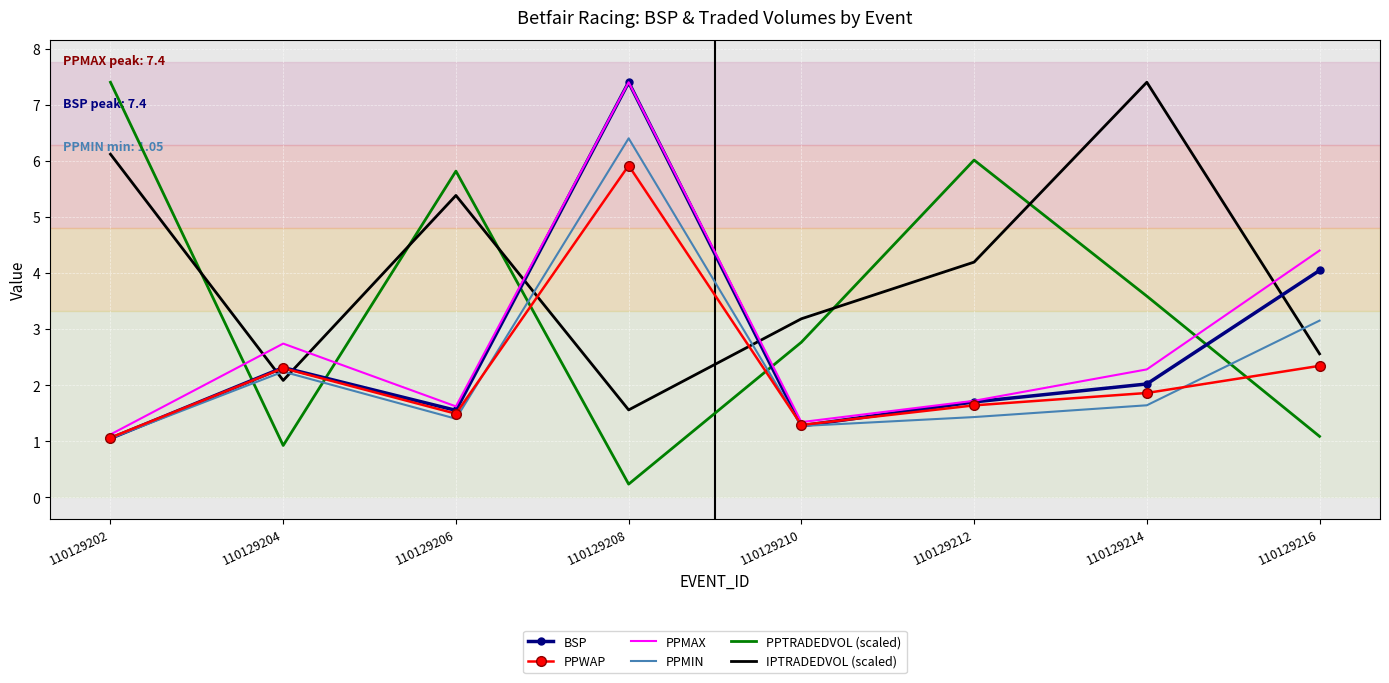

Which series has the largest range (max minus min)?

PPTRADEDVOL (scaled)